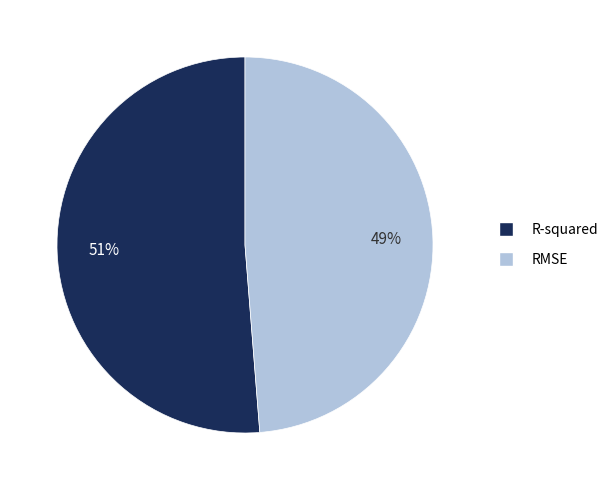

Count the number of slices in the pie.

2